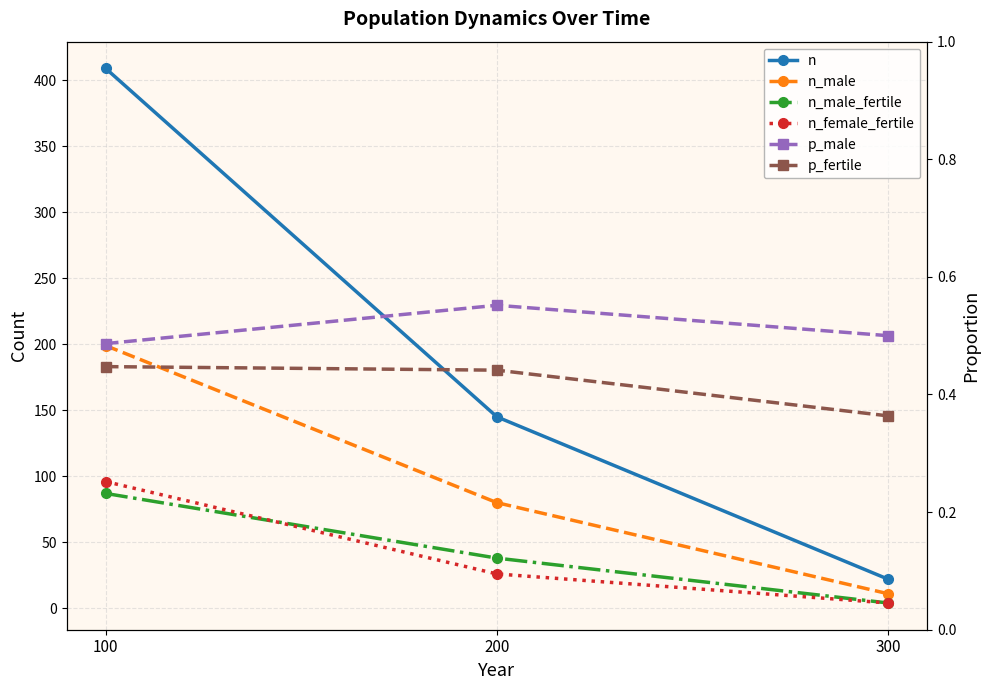

What is the difference between the n_female_fertile values at 100 and 200?

70.0